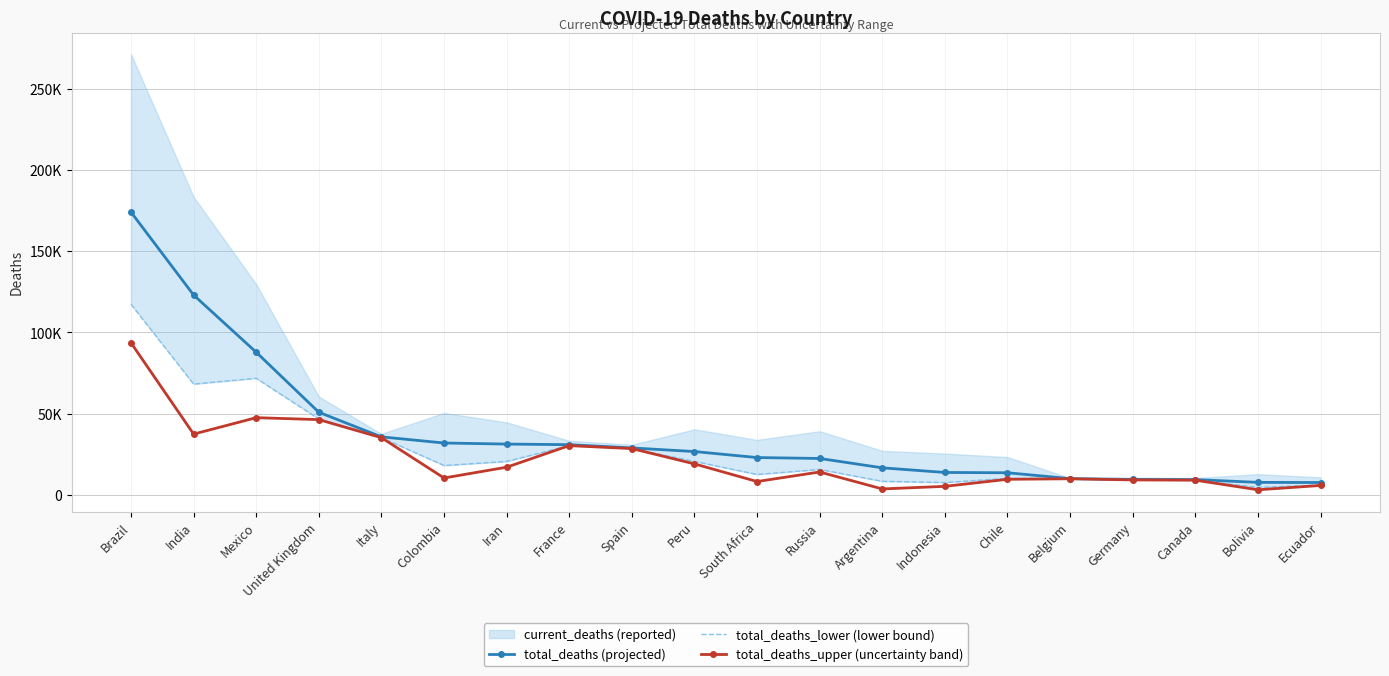

At which category is the sum across all series the highest?

Brazil